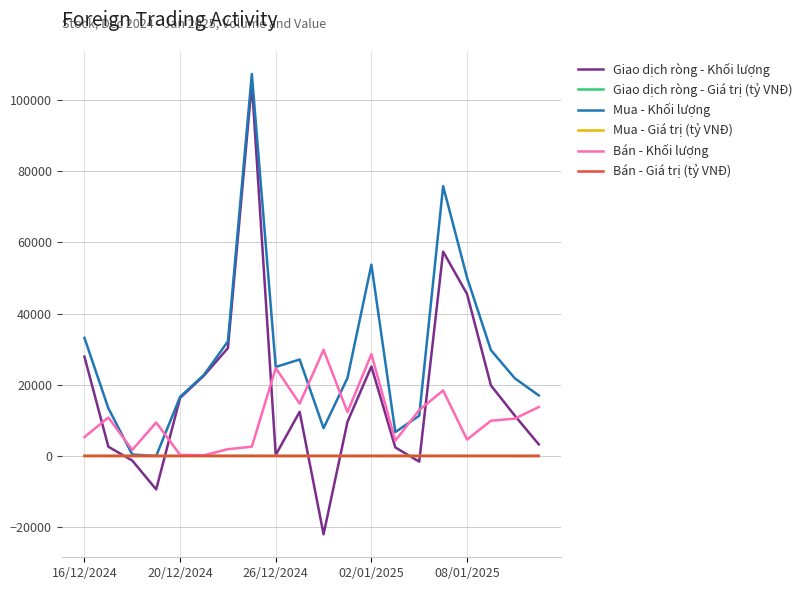

What is the maximum value shown in the chart?

107300.0